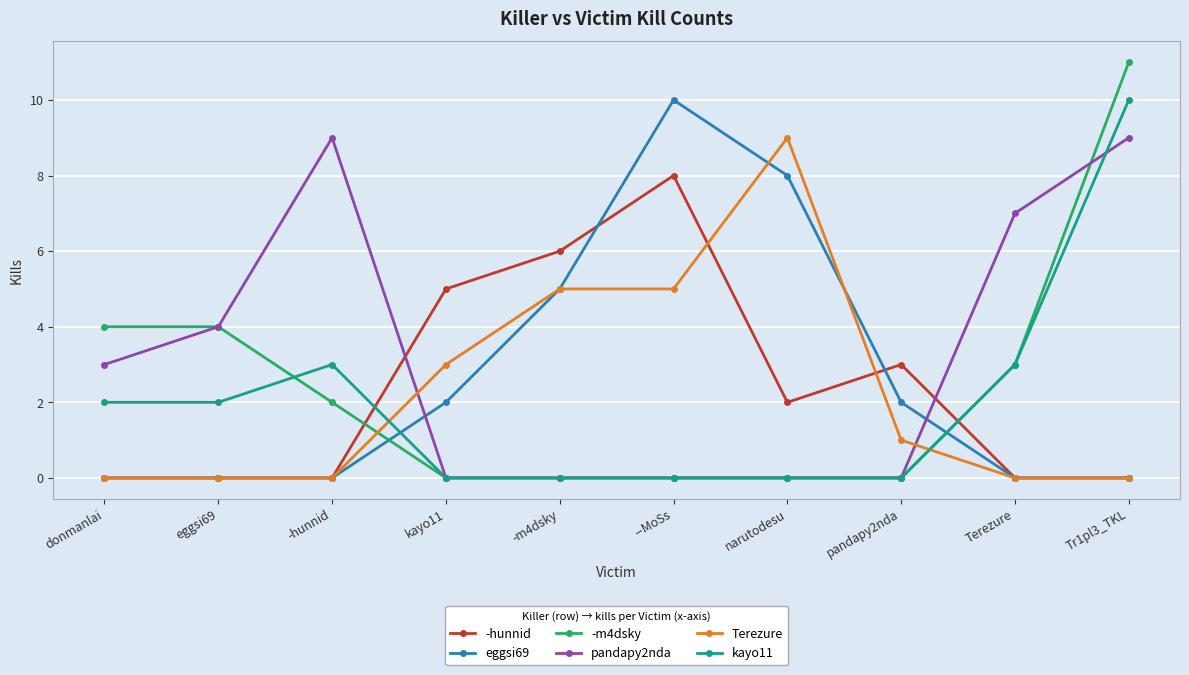

Count the Terezure values in the range 0 to 5.

9